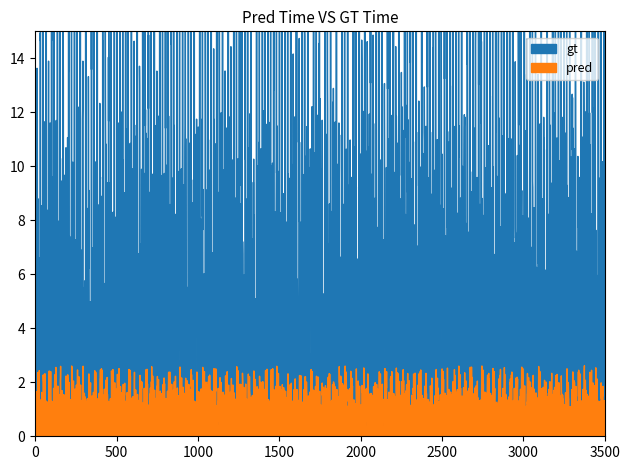

True or false: pred and gt intersect in this chart.

False